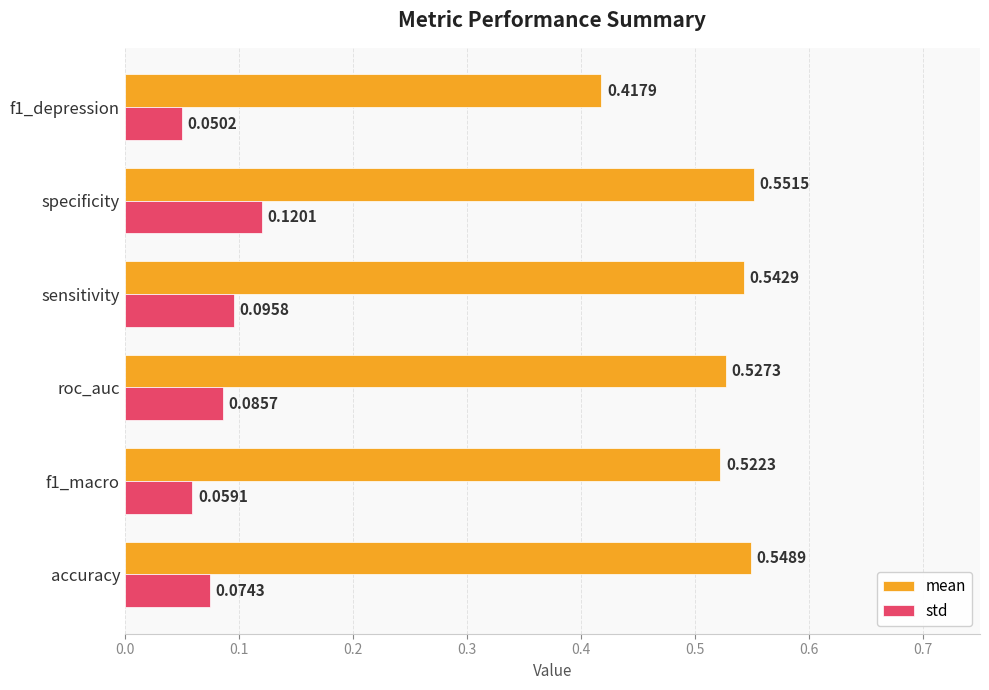

Which series has the largest total across all categories?

mean